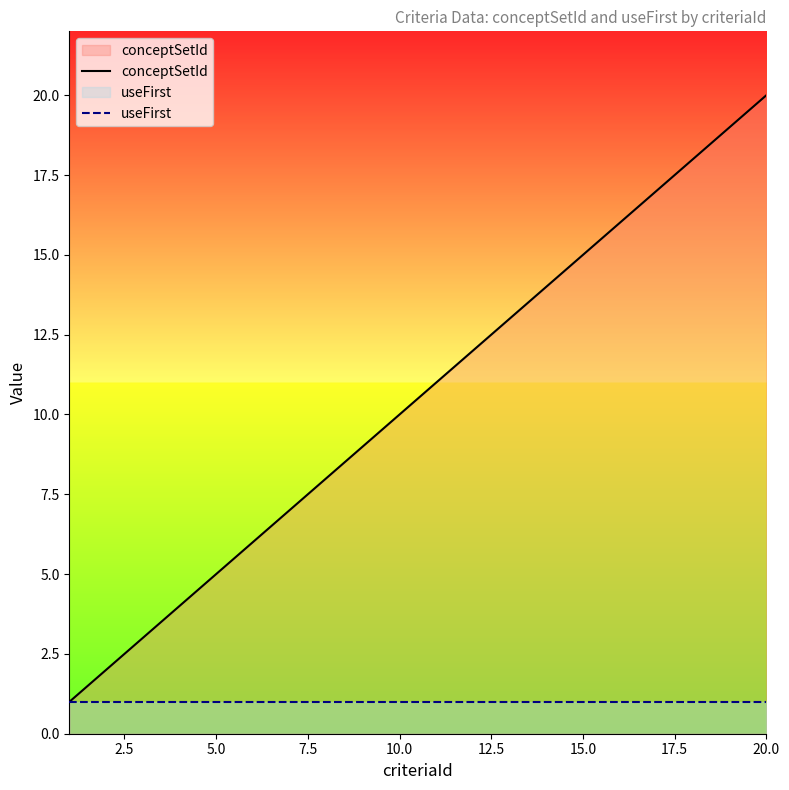

At how many categories does at least one series exceed 15?

5